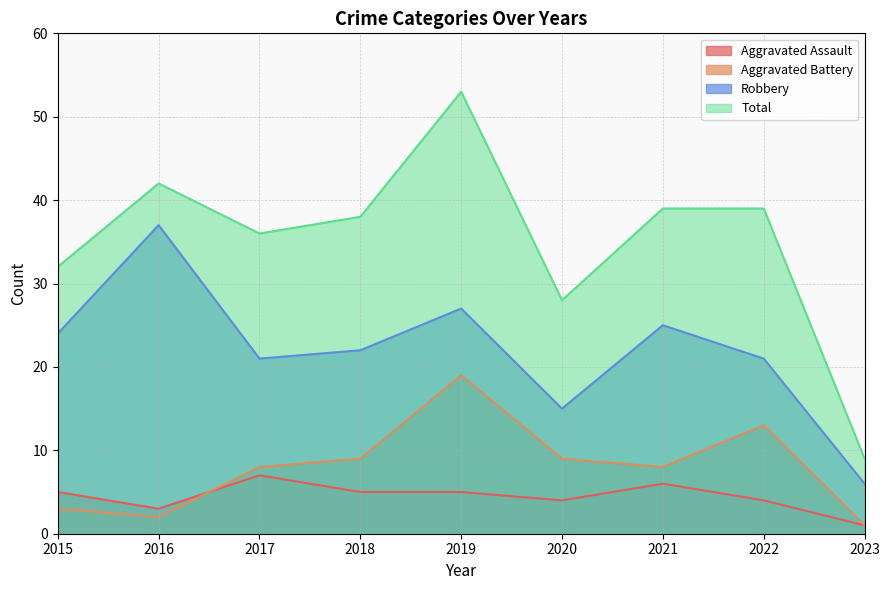

Rank the categories by Total value from lowest to highest.

2023, 2020, 2015, 2017, 2018, 2021, 2022, 2016, 2019